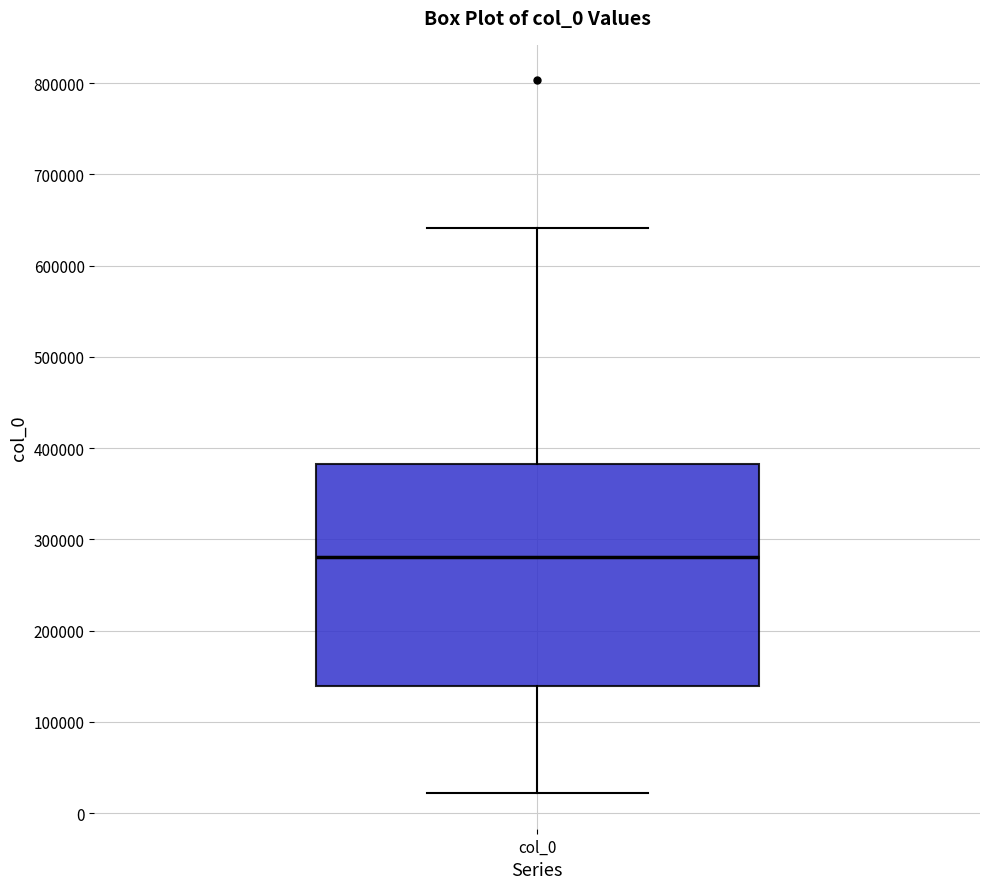

Where does the upper whisker of the box for col_0 end on the y-axis? The values are not printed on the chart, so give them approximately, as read against the axis.

640000